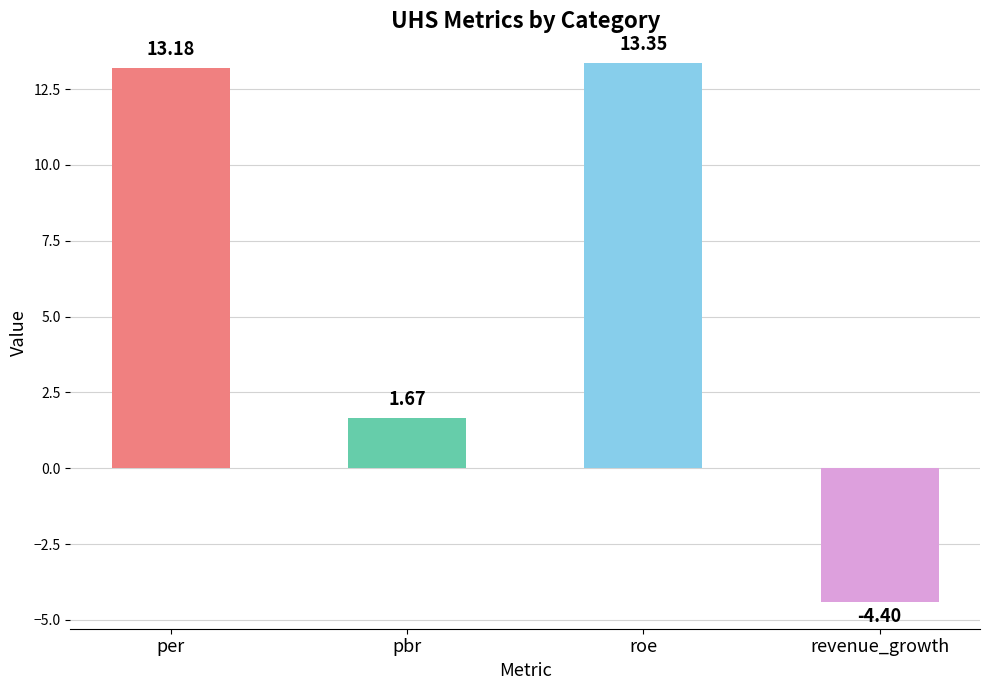

Count the number of data series in this chart.

1